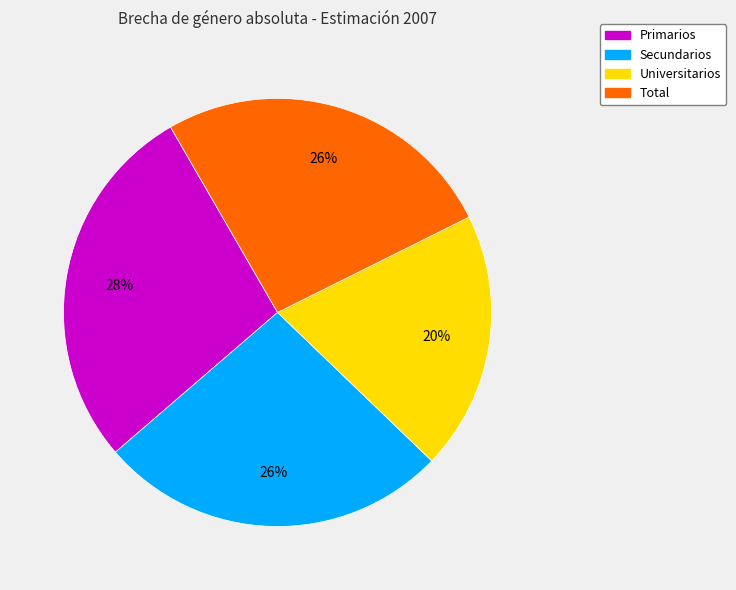

What is the ratio of the value at Universitarios to the value at Total?

0.8